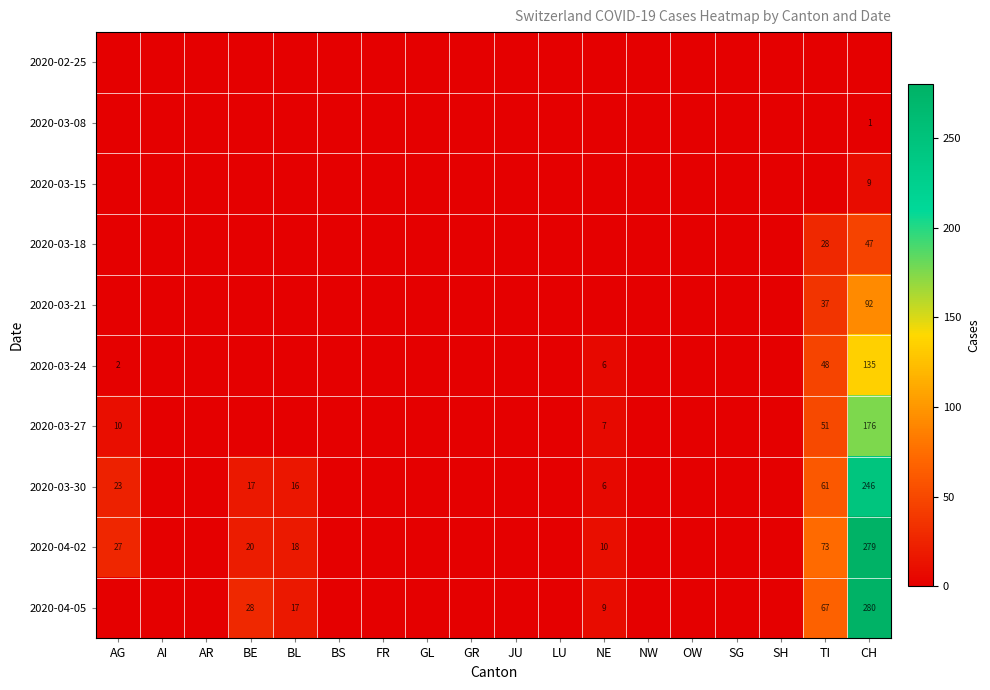

Which series has the largest range (max minus min)?

2020-04-05